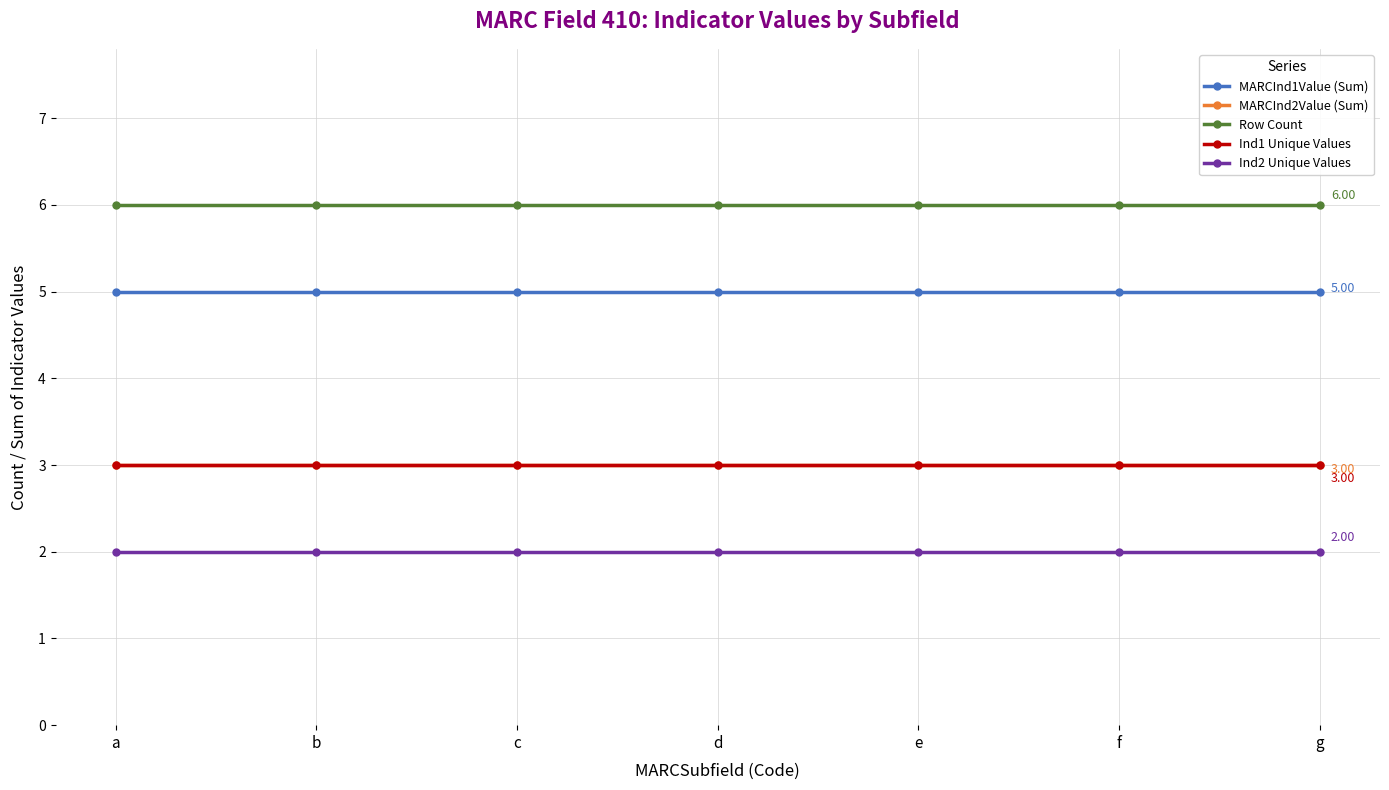

At which category does the chart reach its peak across all series?

a